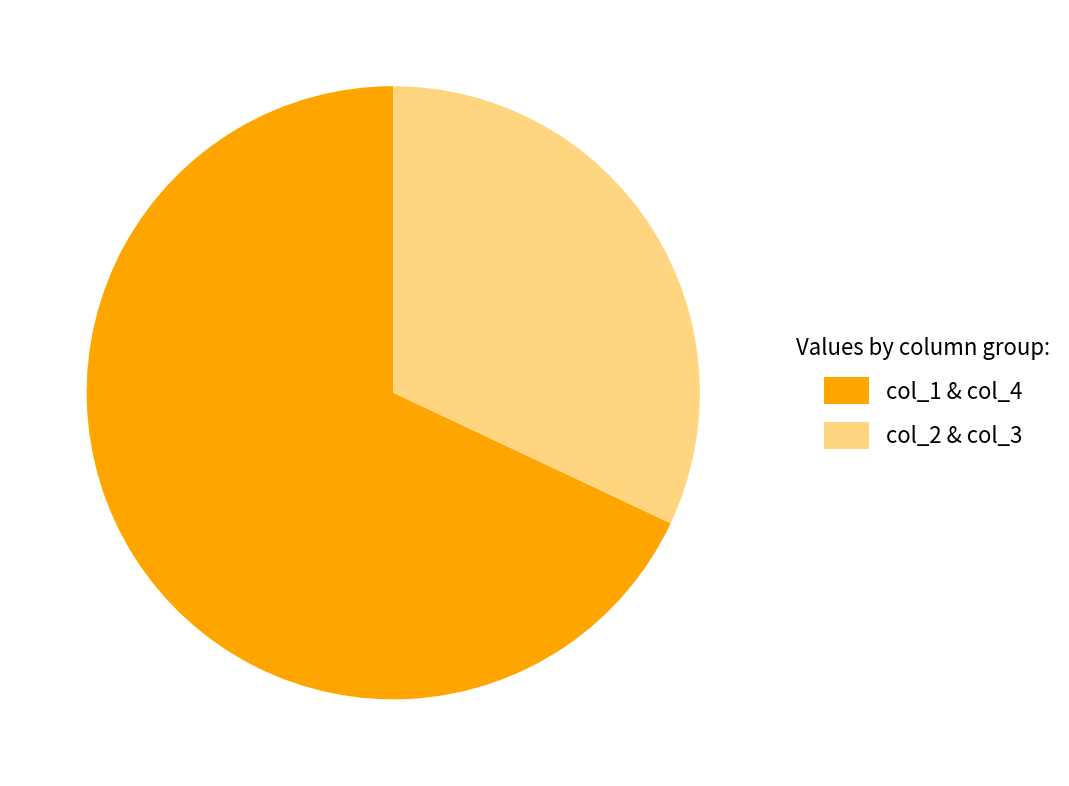

Which slice is the largest?

col_1 & col_4